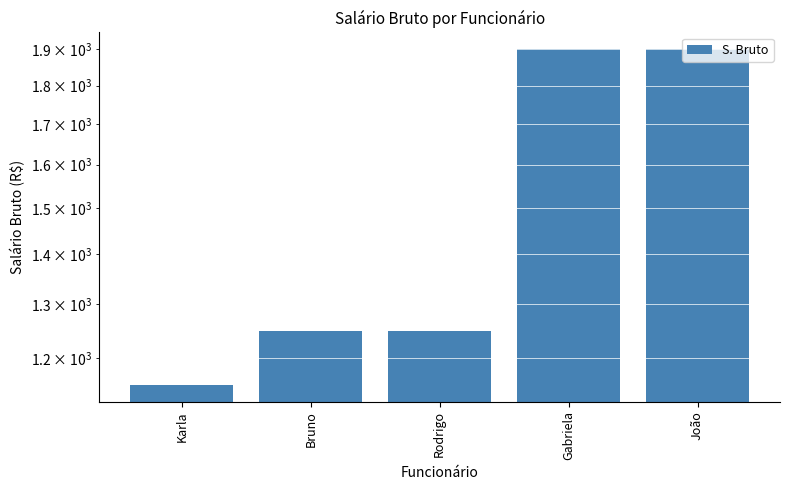

Does the chart contain stacked bars?

No